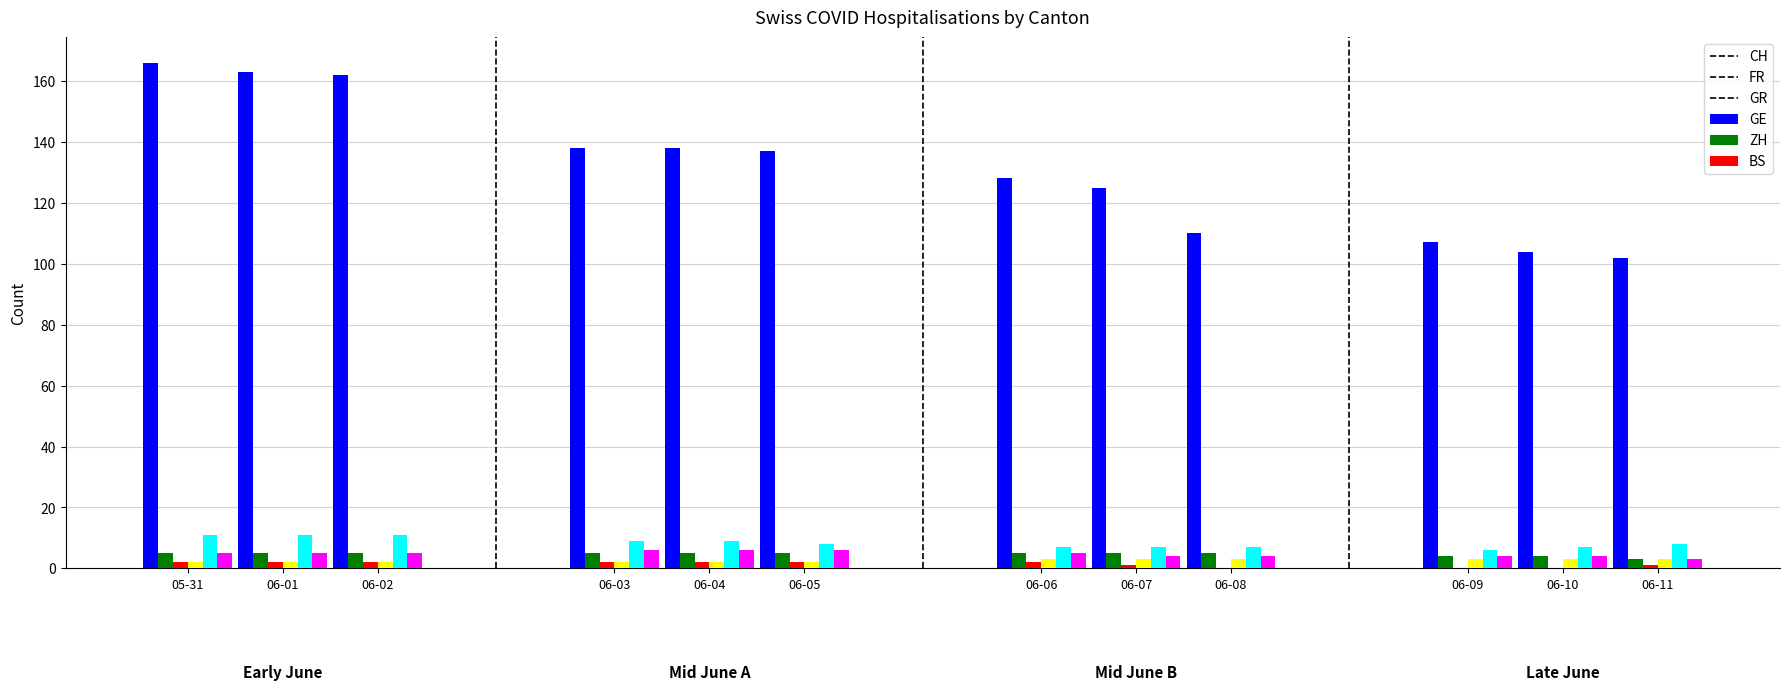

What is the label of the 2nd bar from the right?

2020-06-10